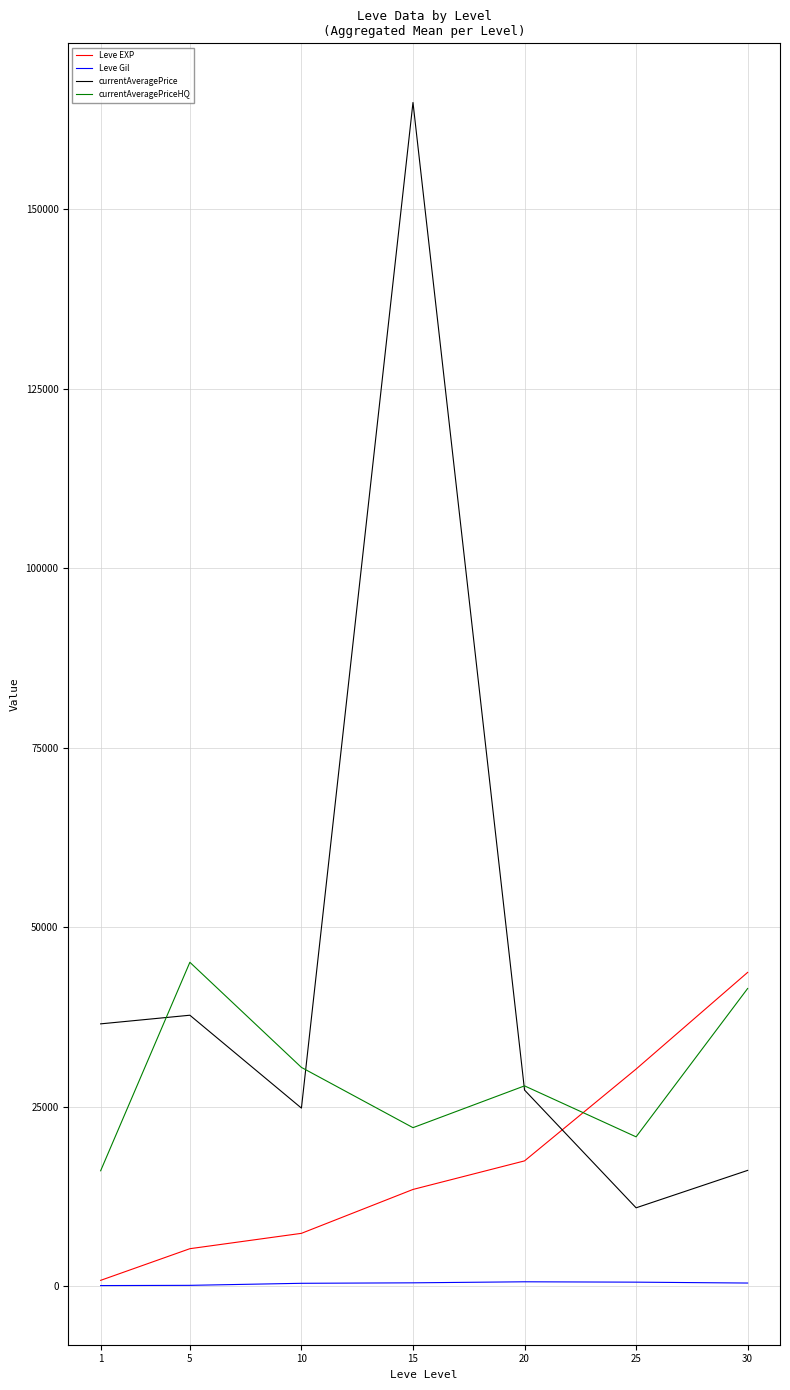

Which series ends up on top after the final intersection of currentAveragePriceHQ and currentAveragePrice?

currentAveragePriceHQ